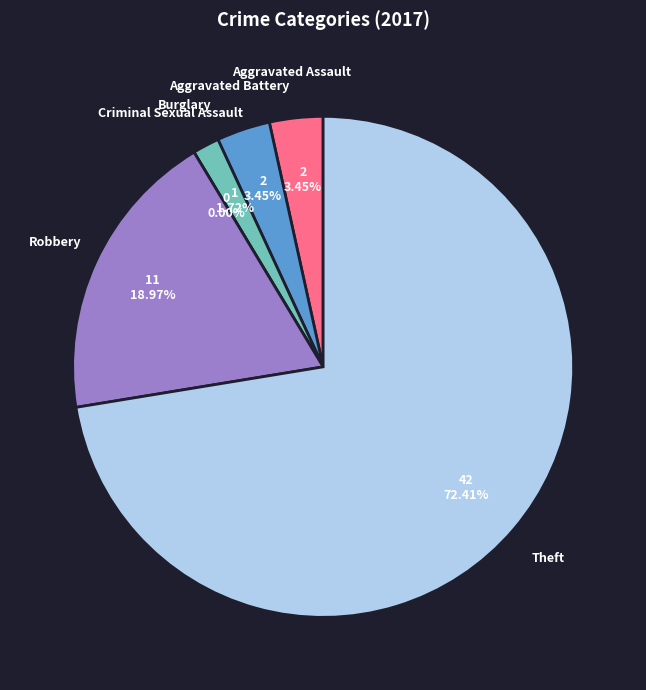

Rank the categories by value from lowest to highest.

Criminal Sexual Assault, Burglary, Aggravated Assault, Aggravated Battery, Robbery, Theft